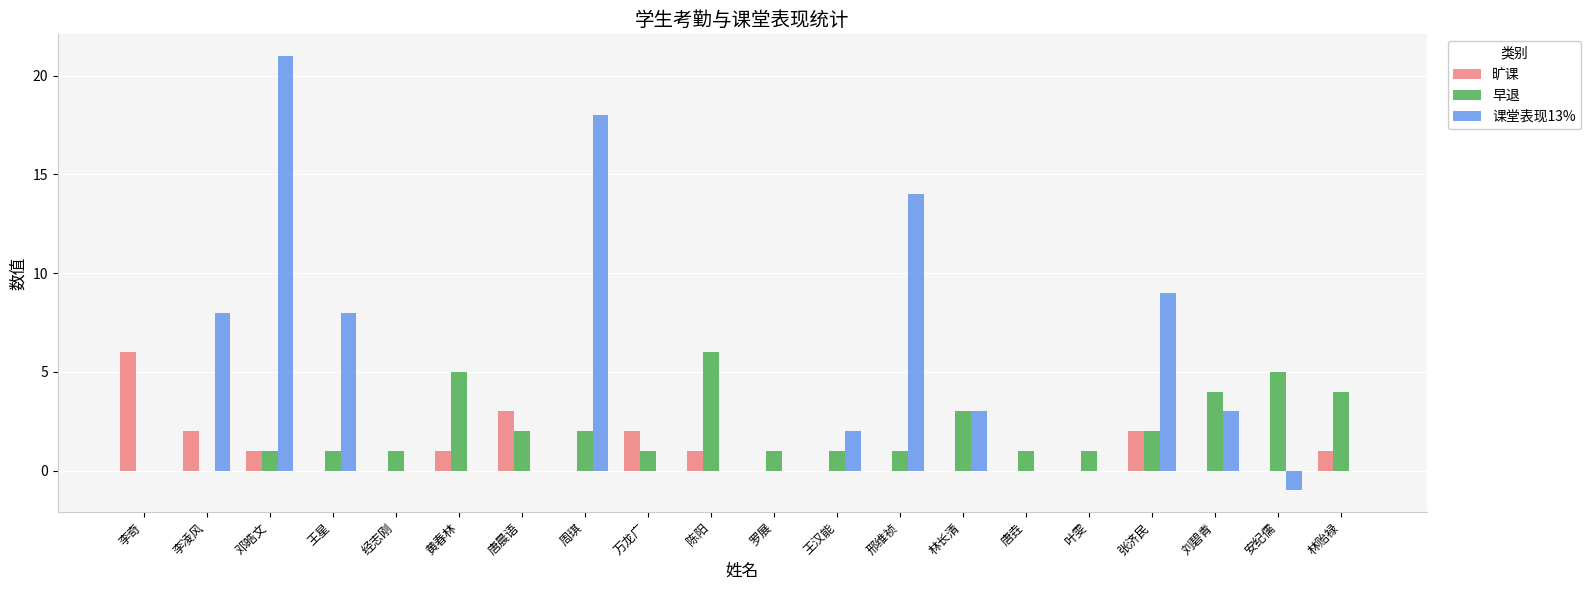

At which label does 早退 reach its peak?

陈阳